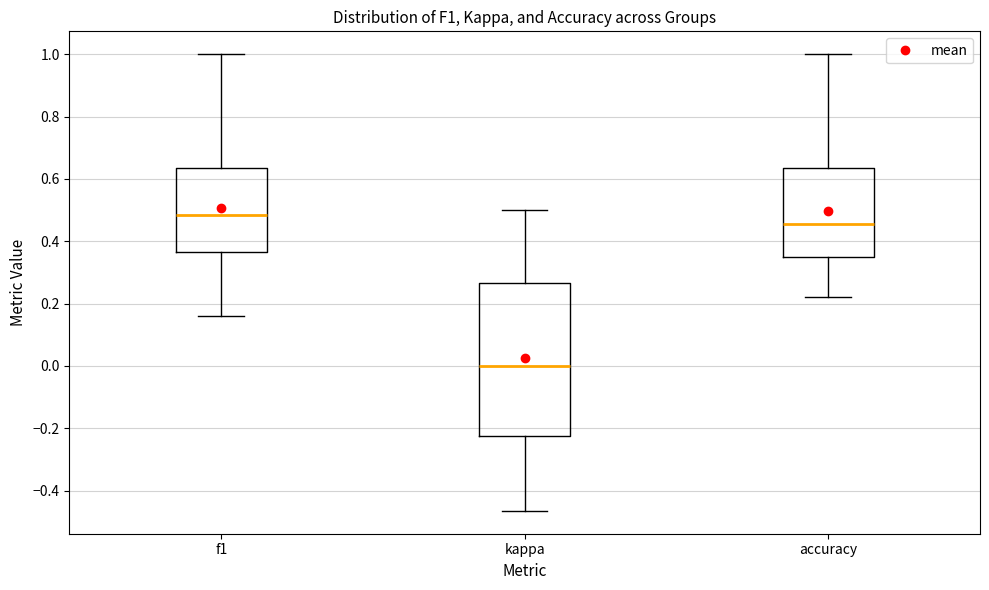

Reading left to right, transcribe this box plot: for each box, give where its median line is, the range the box spans, and where its two whiskers end, as read against the y-axis. The values are not printed on the chart, so give them approximately, as read against the axis.

f1: median 0.48, box 0.36 to 0.64, whiskers 0.16 to 1.00
kappa: median 0.00, box -0.22 to 0.26, whiskers -0.46 to 0.50
accuracy: median 0.46, box 0.36 to 0.64, whiskers 0.22 to 1.00